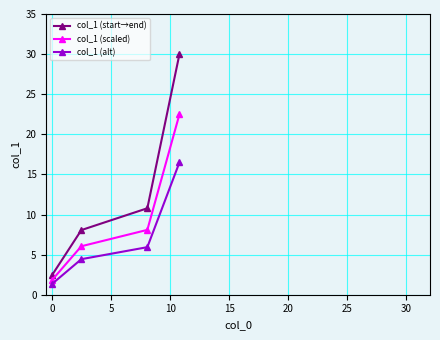

What is the maximum value shown in the chart?

30.0